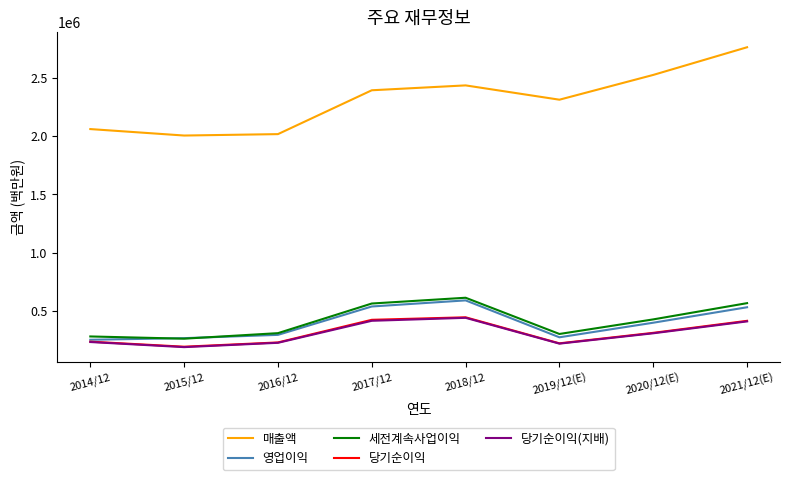

How many categories are shown in the chart?

8